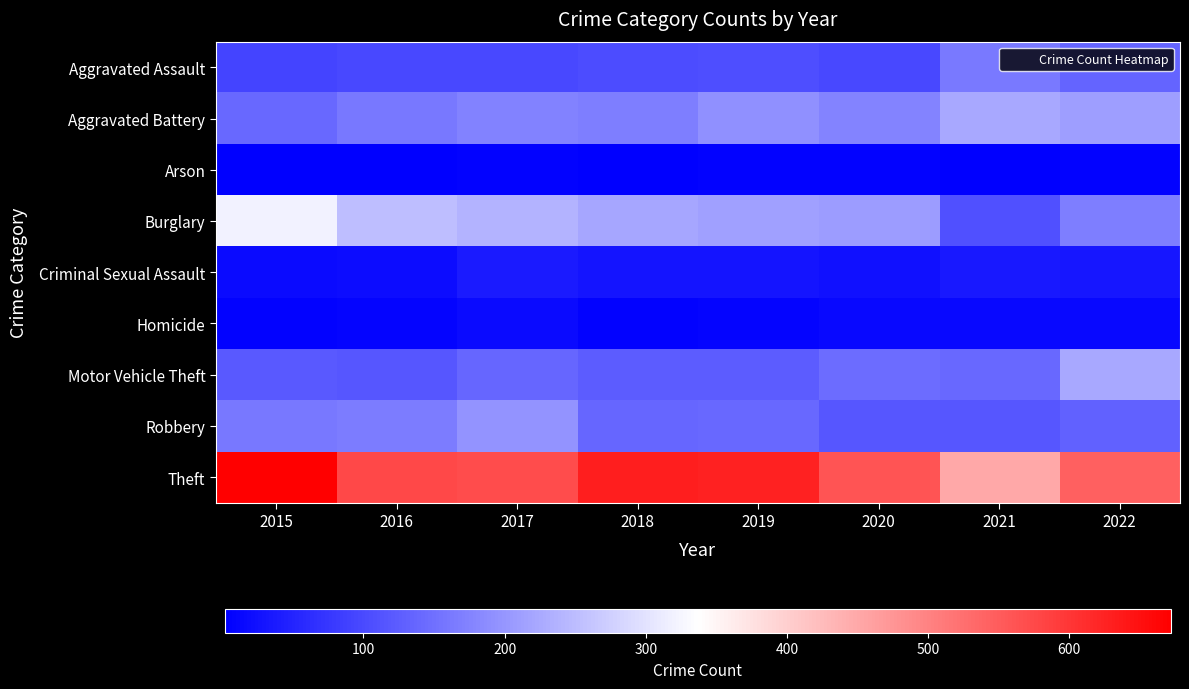

At 2019, list the series in order from smallest to largest.

Arson, Homicide, Criminal Sexual Assault, Aggravated Assault, Motor Vehicle Theft, Robbery, Aggravated Battery, Burglary, Theft